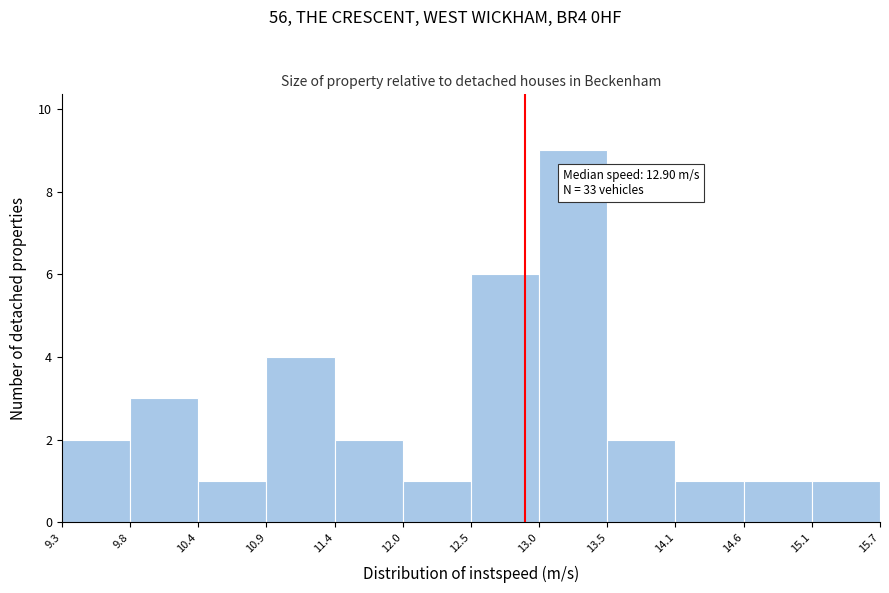

Over which range of the x-axis is the bar tallest?

13.0 to 13.5